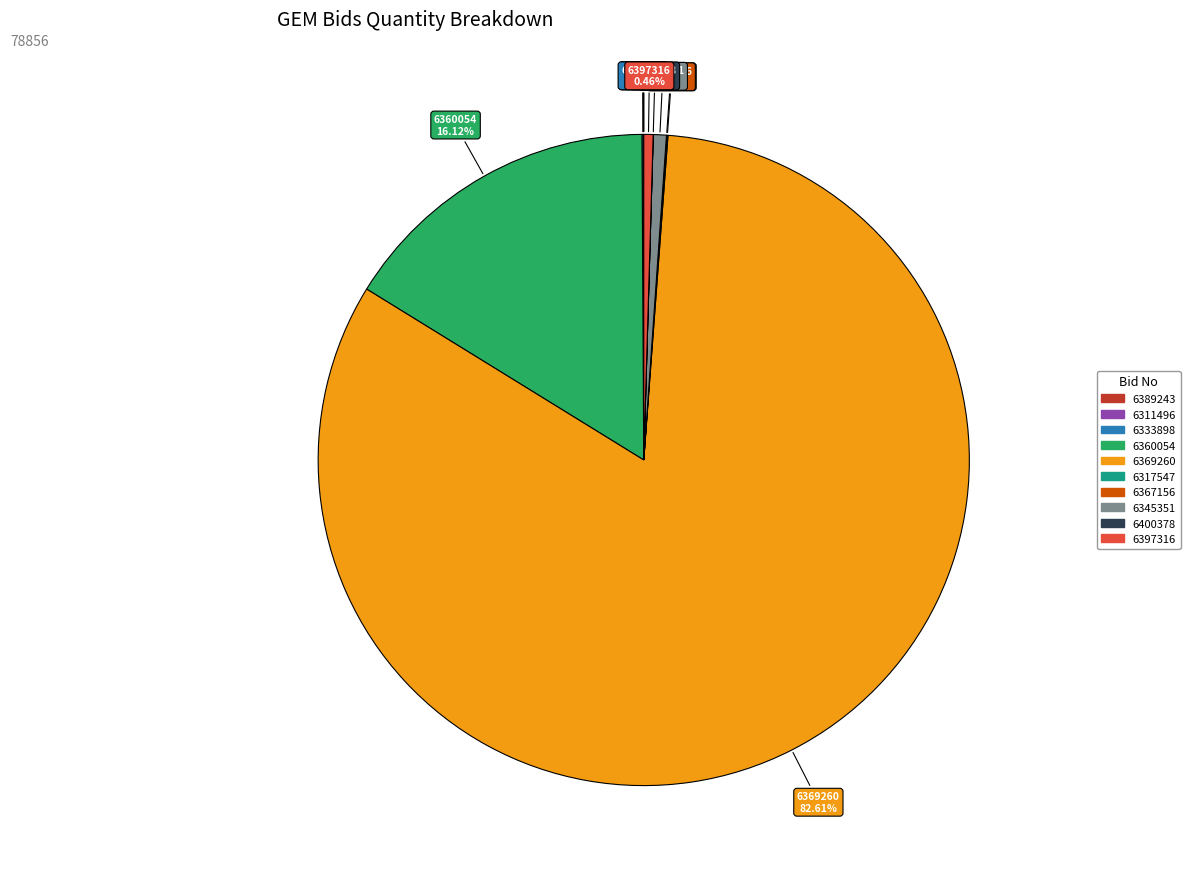

Is there a majority slice in this chart?

Yes